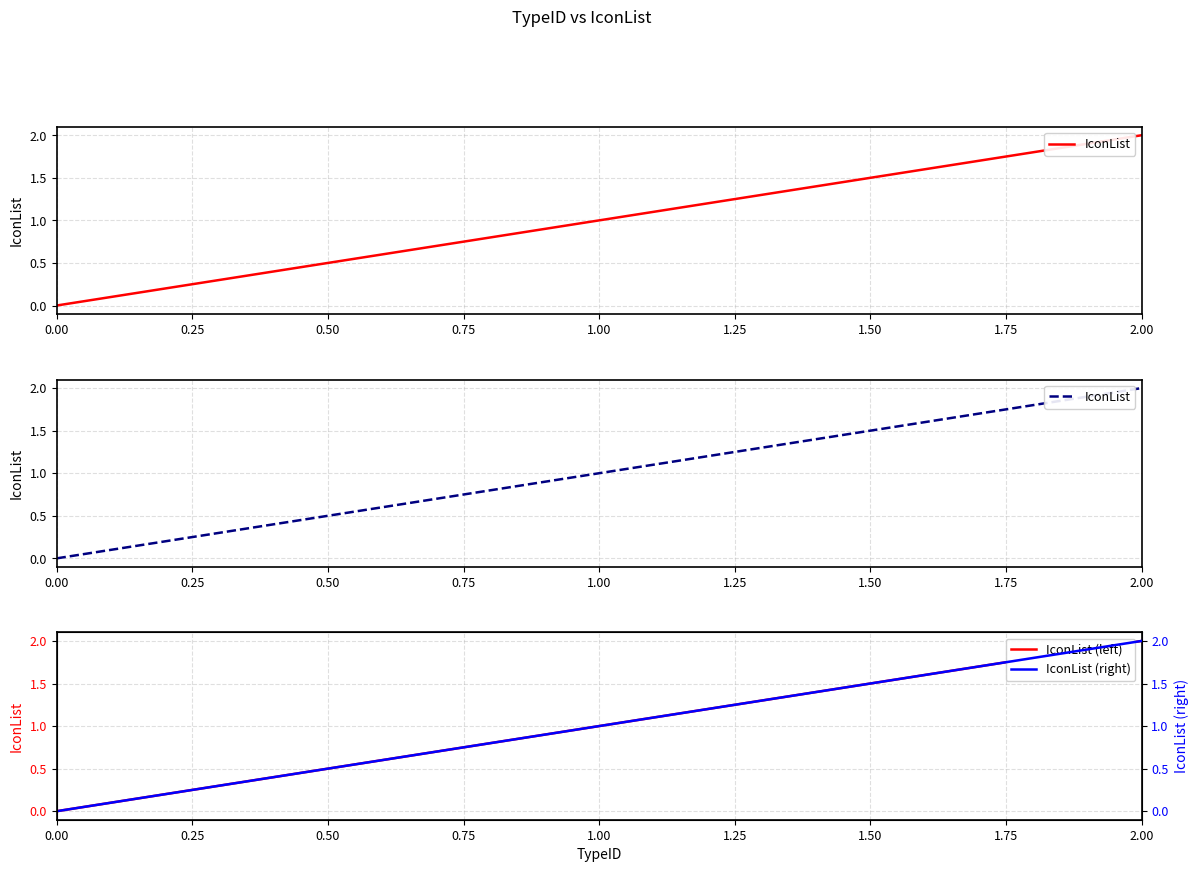

What is the value of the IconList (left) point at the 3rd from the left?

2